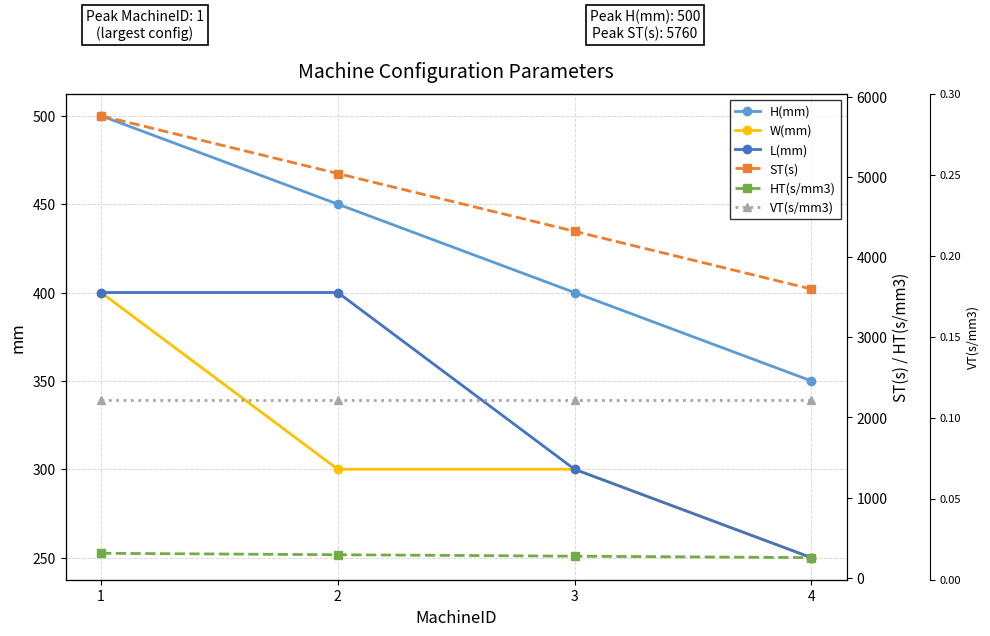

What is the smallest value displayed?

0.1